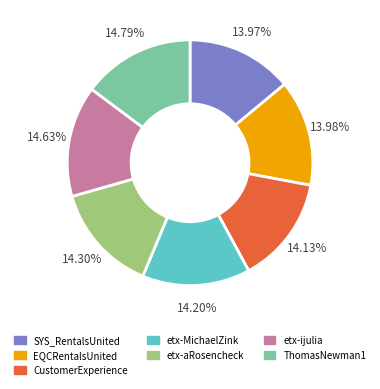

Do etx-aRosencheck and CustomerExperience together represent more than half of the pie?

No